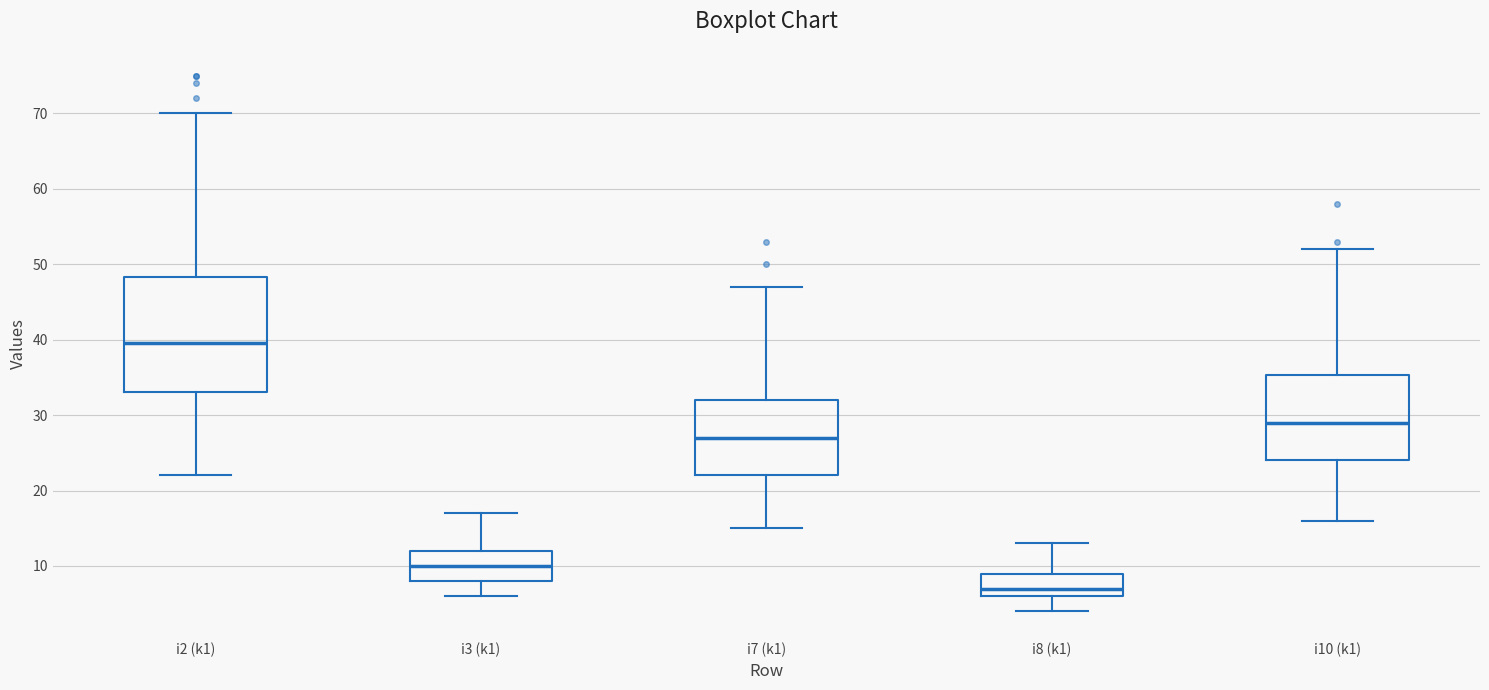

Comparing the boxes themselves (not the whiskers), which one is the tallest?

i2 (k1)